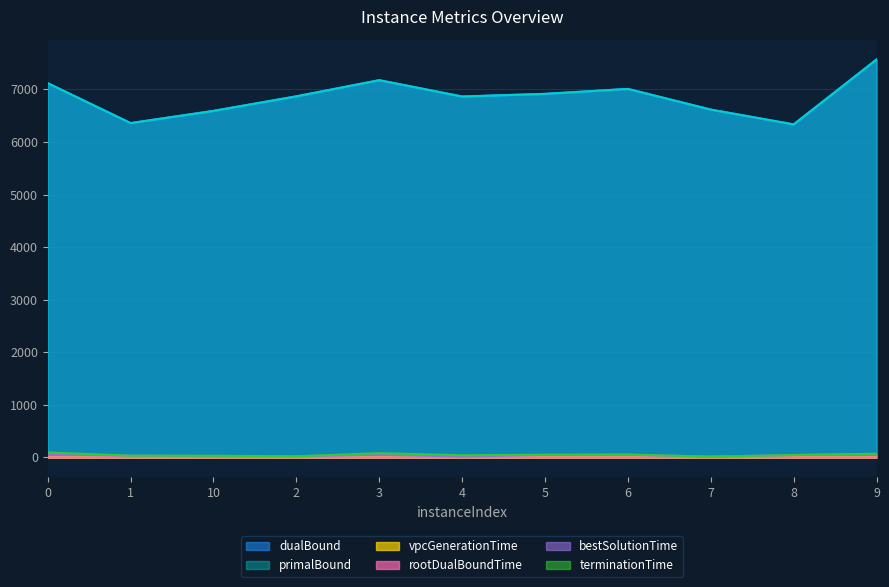

What is the greatest value displayed?

7569.5